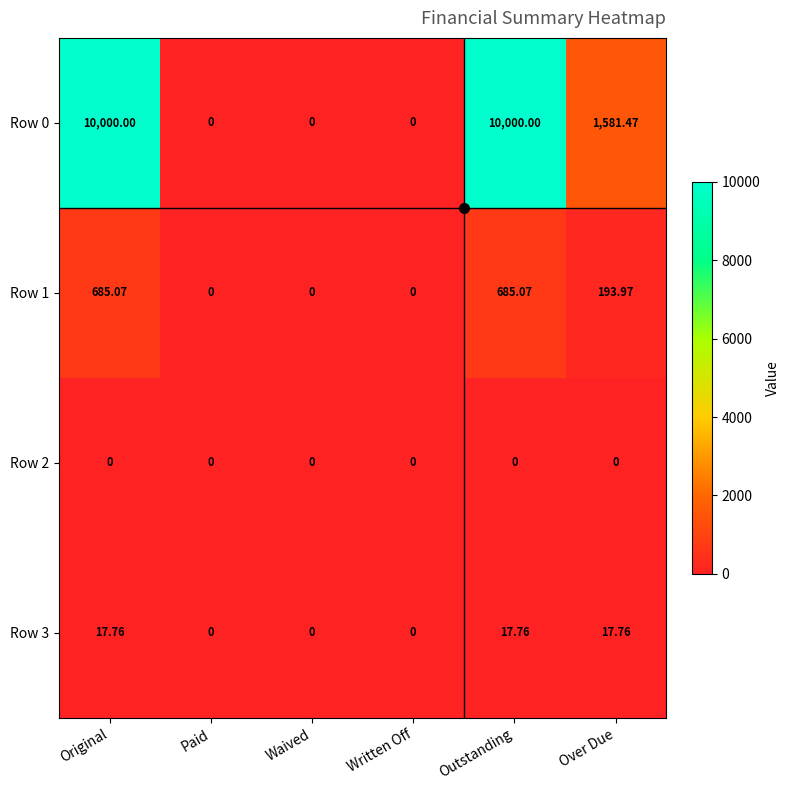

Which series has the widest spread of values?

Row 0